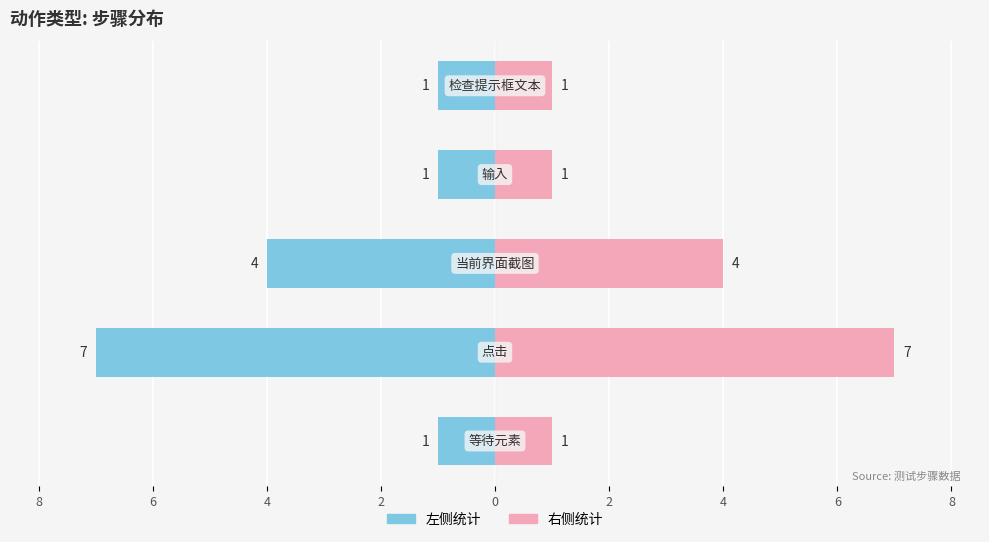

How many series are shown in this chart?

2